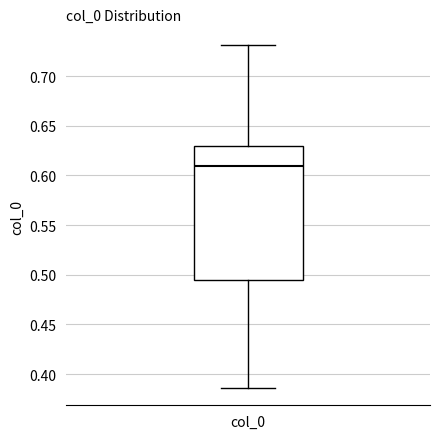

Read this box plot against the y-axis: the position of the median line, the range covered by the box, and the ends of both whiskers. The values are not printed on the chart, so give them approximately, as read against the axis.

median 0.610, box 0.495 to 0.630, whiskers 0.385 to 0.730